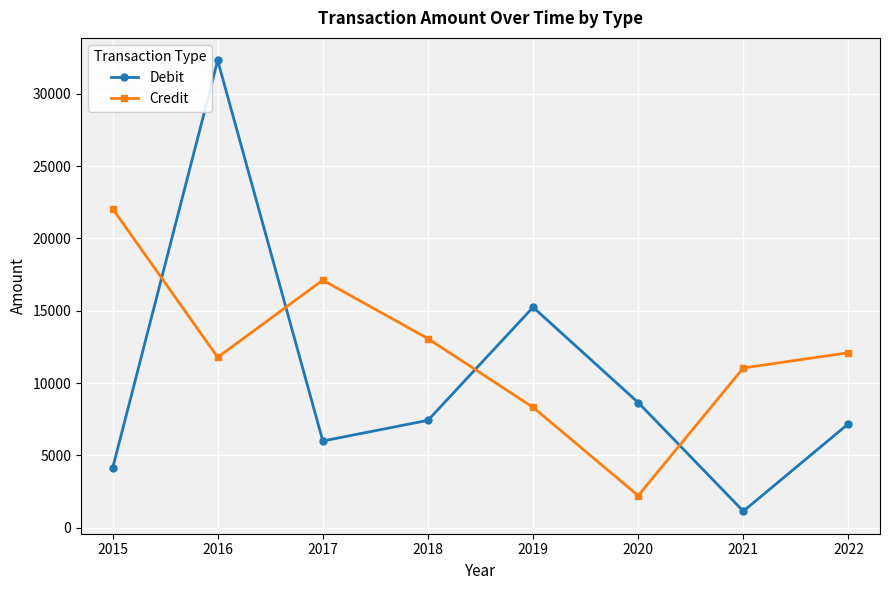

How many times do Credit and Debit cross each other?

4